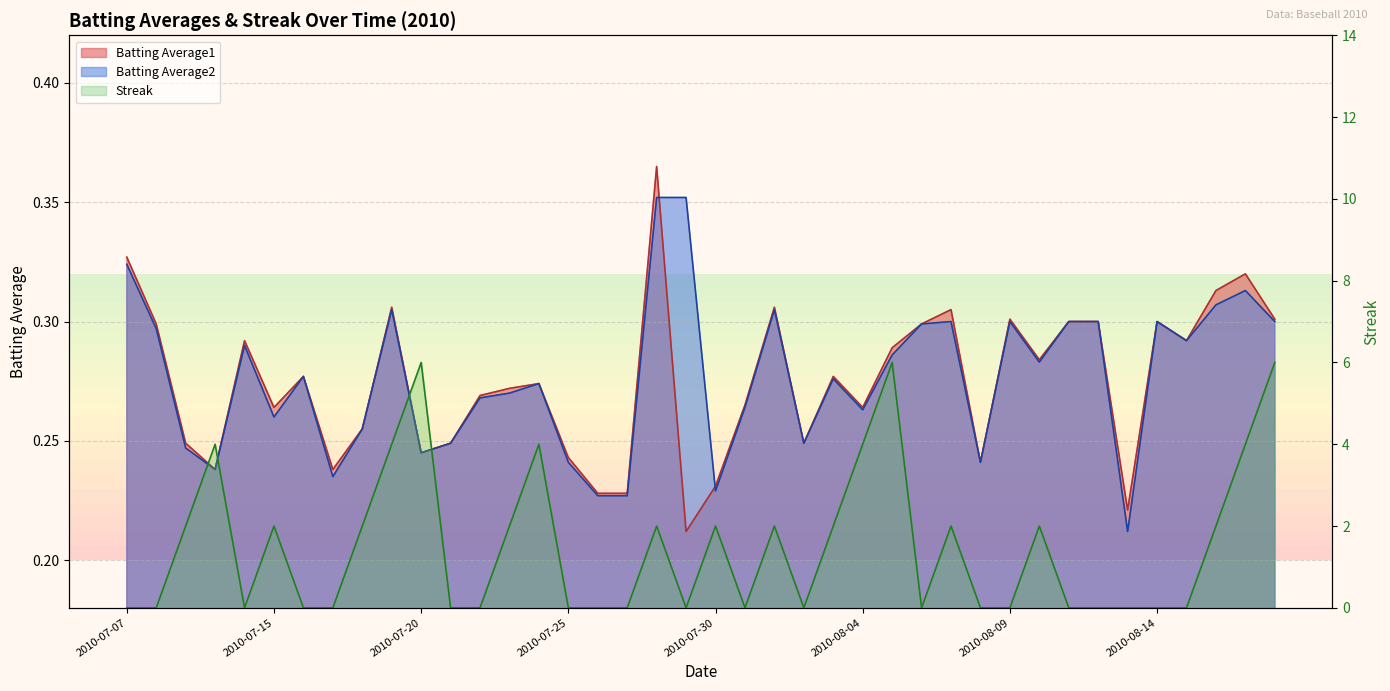

Which category has the lowest value in the Streak series?

2010-07-07